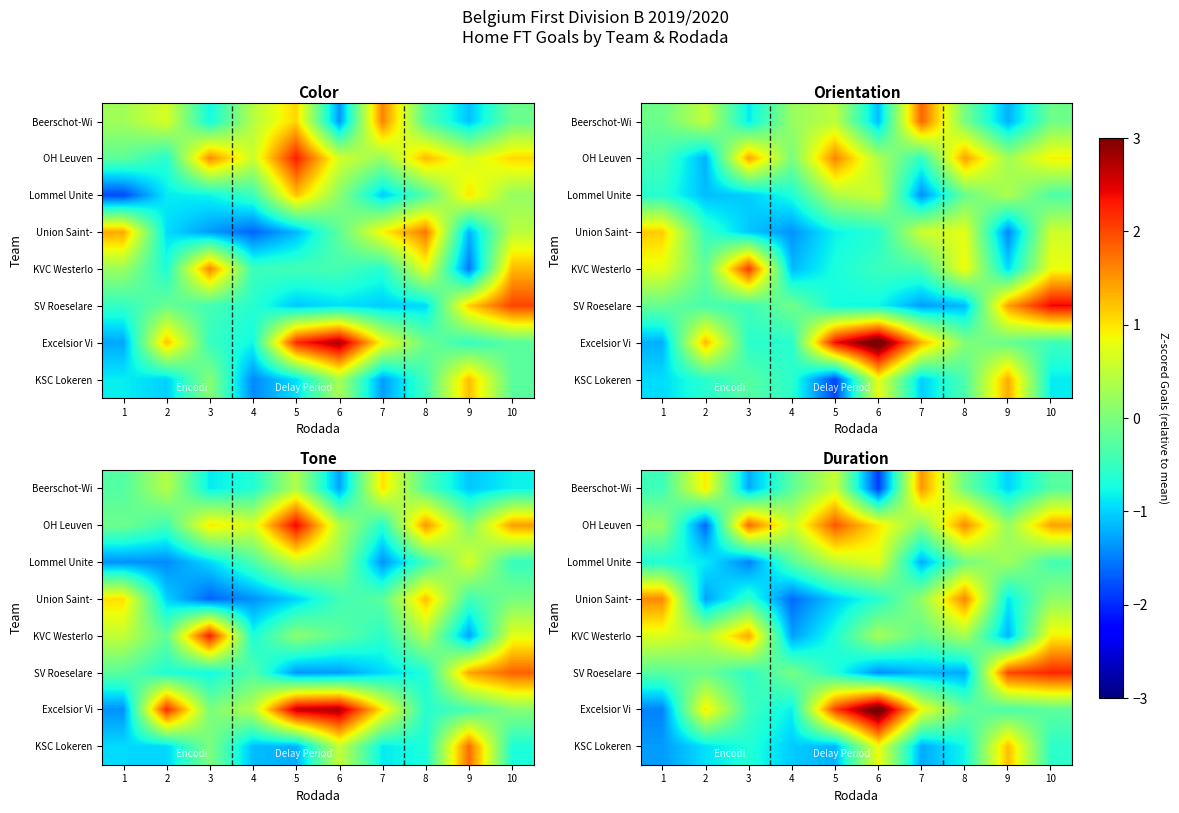

Which has a higher value, 2 or 6?

2